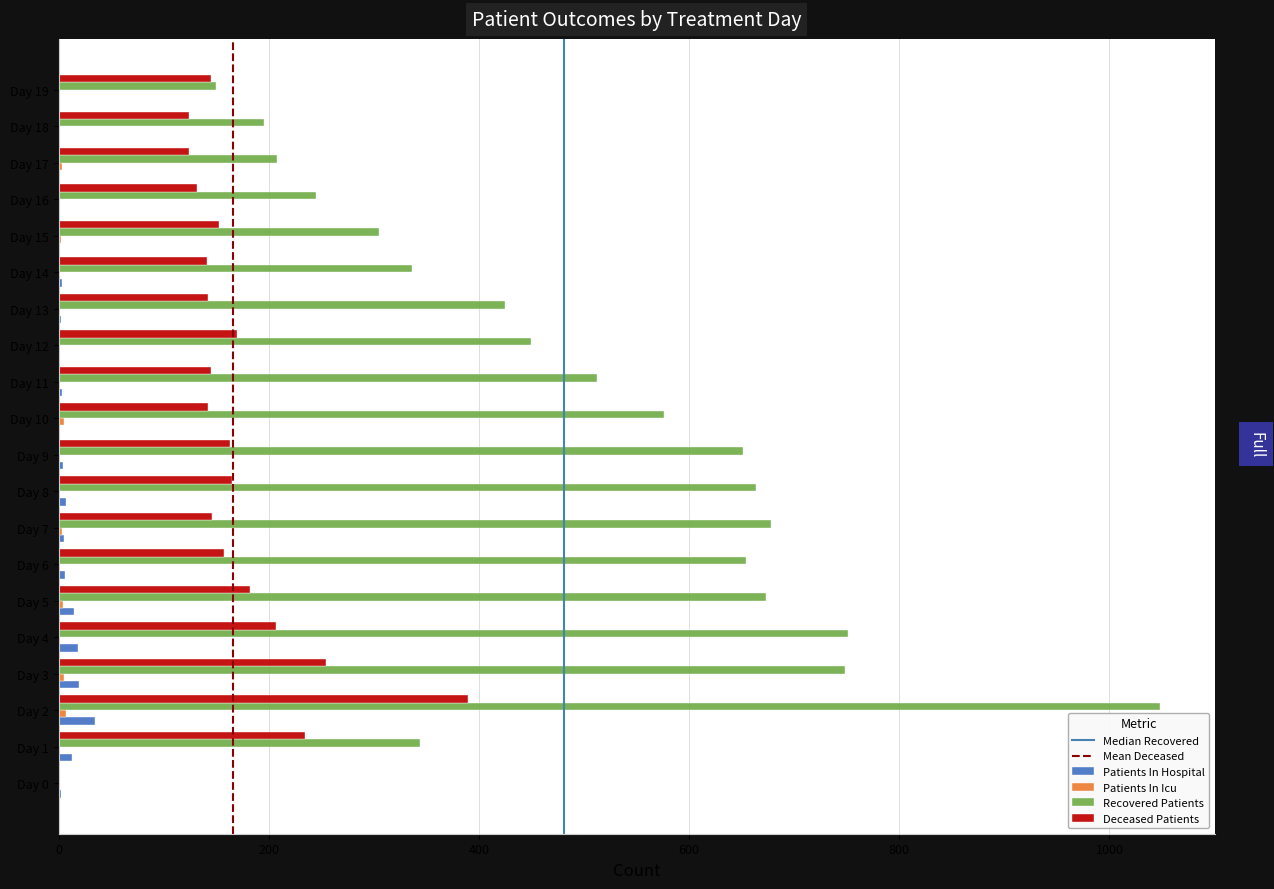

The value of Recovered Patients at Day 18 is 92. True or false?

False